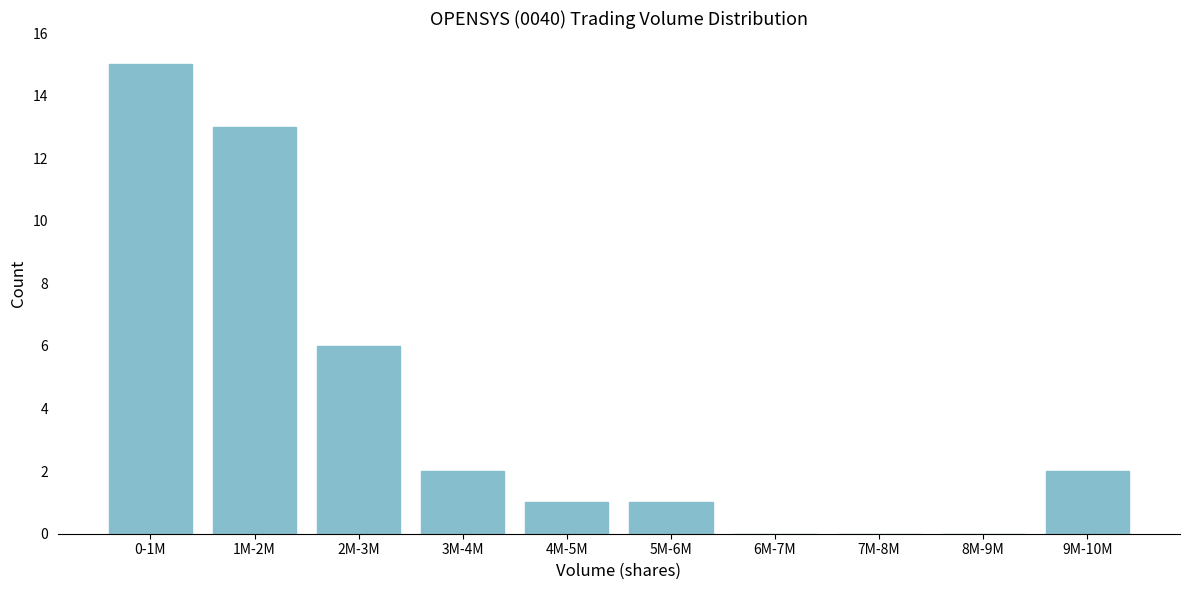

Reading right to left, list all the values displayed in this chart.

9M-10M=2	8M-9M=0	7M-8M=0	6M-7M=0	5M-6M=1	4M-5M=1	3M-4M=2	2M-3M=6	1M-2M=13	0-1M=15